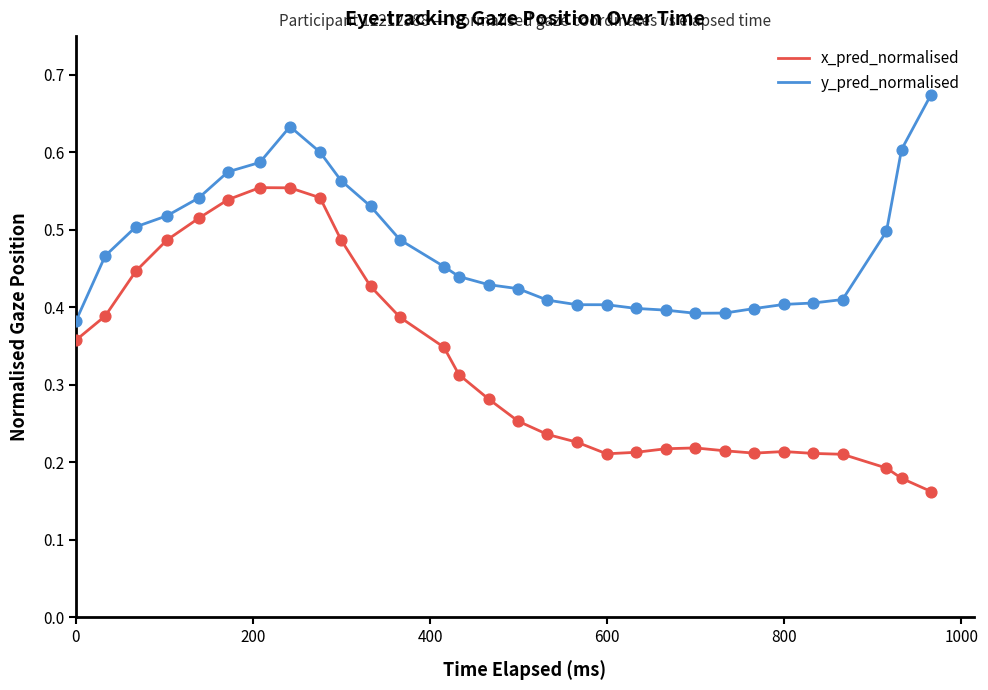

Which series has the largest range (max minus min)?

x_pred_normalised